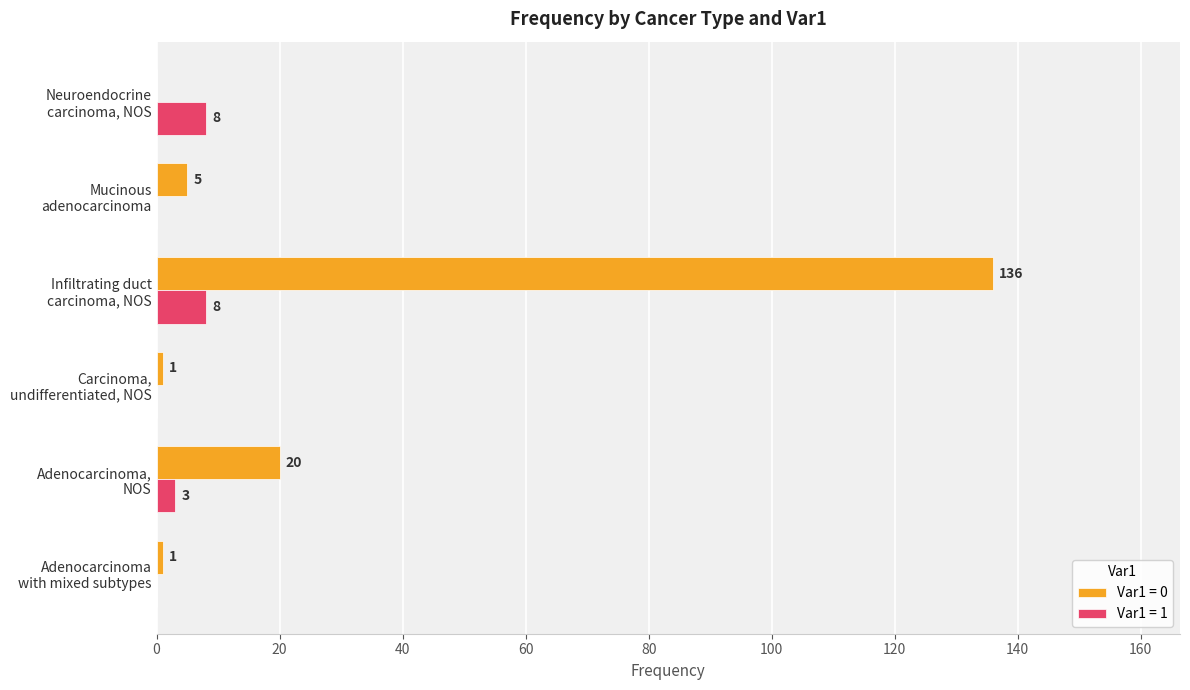

How many Var1 = 1 values are between 0 and 8?

6